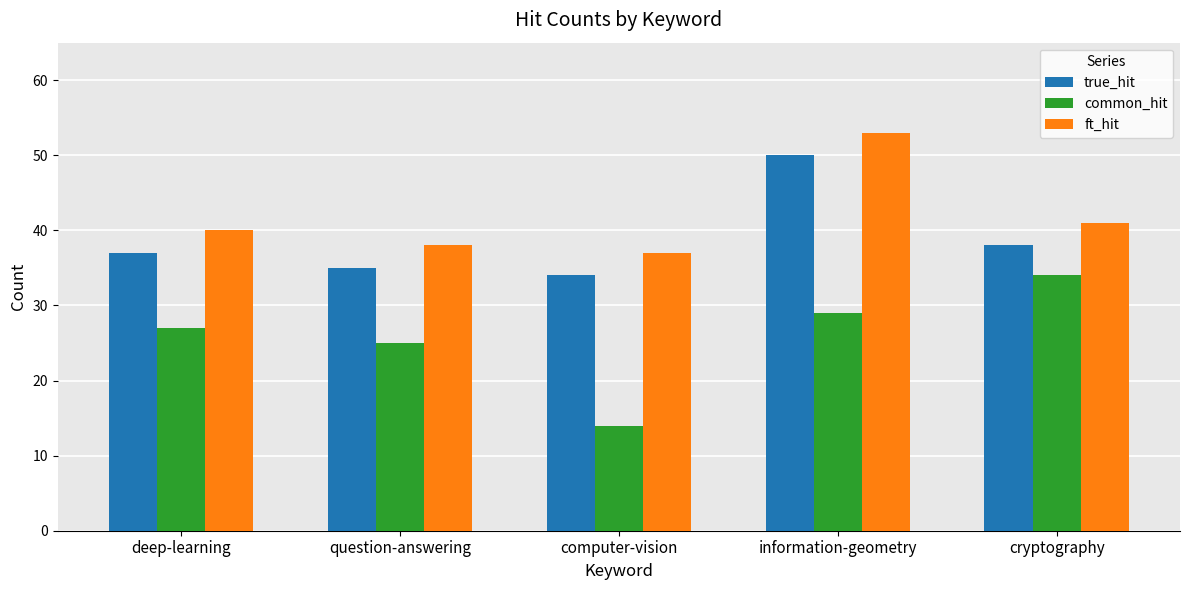

Read the common_hit value at cryptography, to the nearest 10.

30